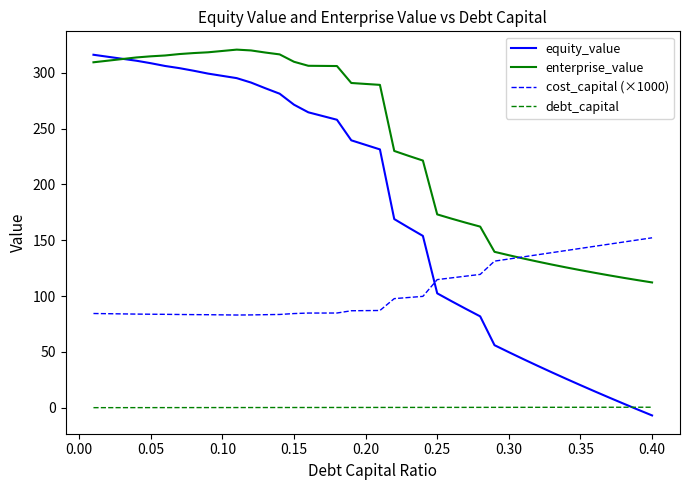

List the series in order of their overall mean, highest first.

enterprise_value, equity_value, cost_capital (×1000), debt_capital